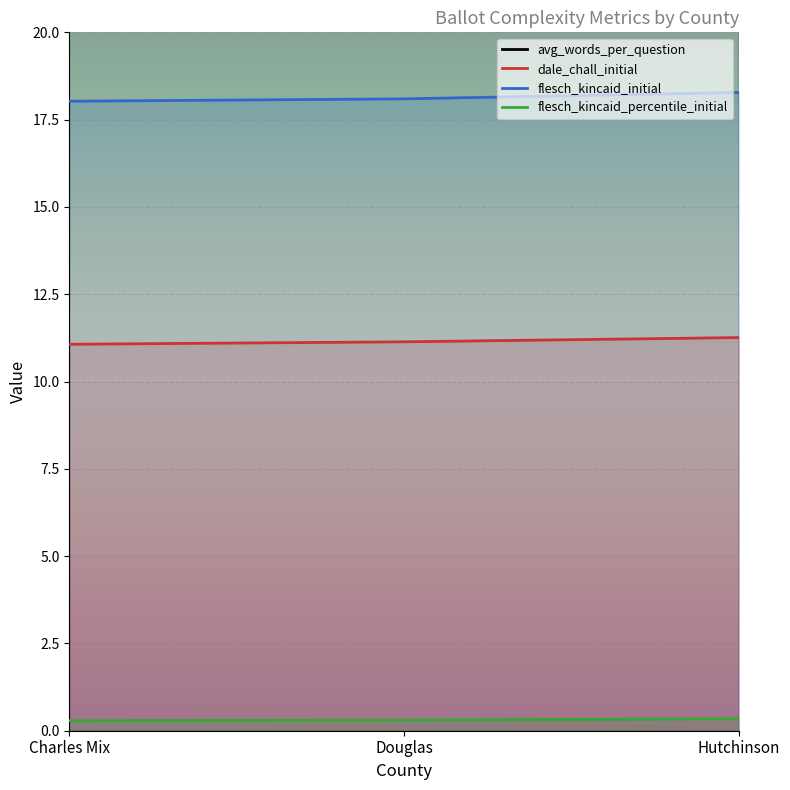

What is the spread (max minus min) of values at Douglas?

23.5